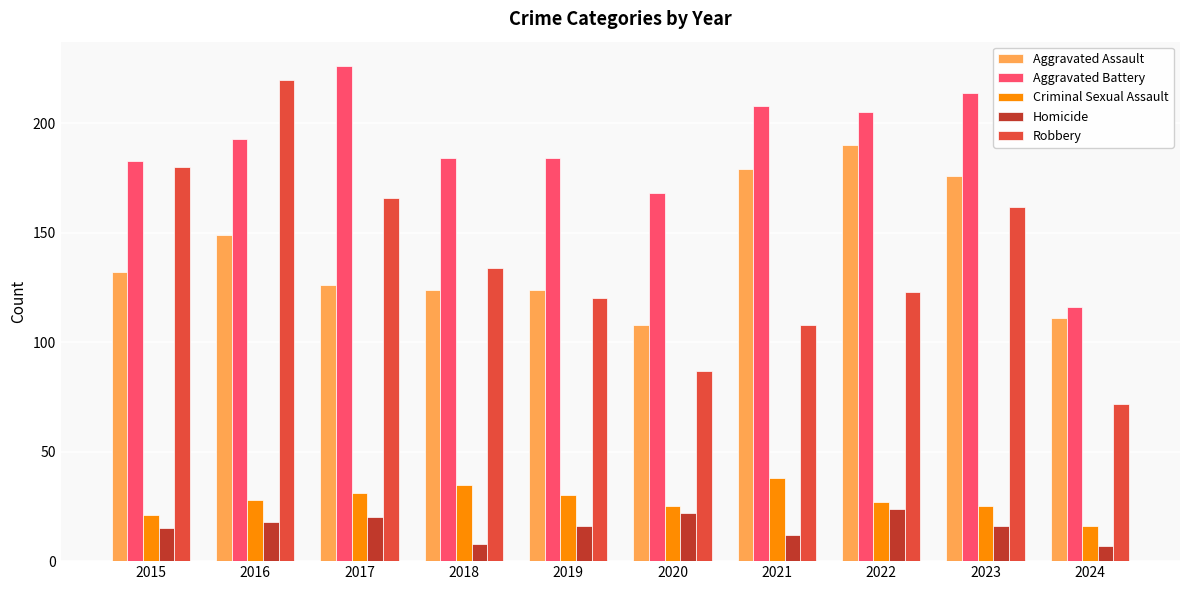

At which label does Robbery reach its minimum?

2024